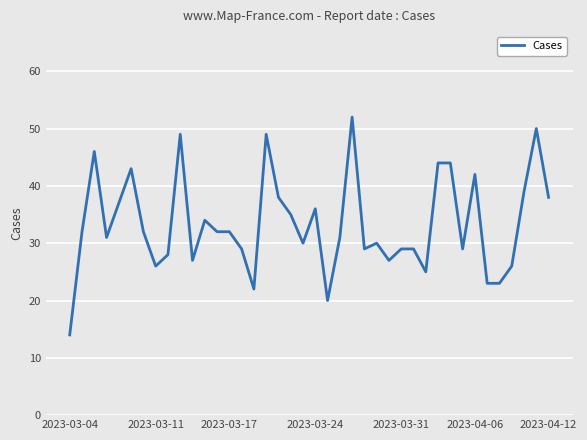

What is the maximum value shown in the chart?

52